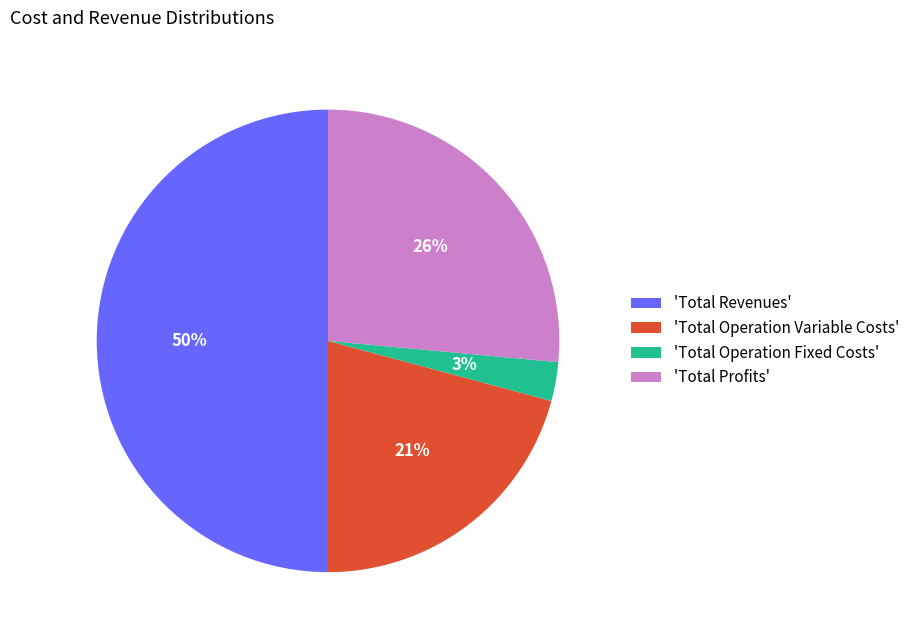

Count the number of slices in the pie.

4